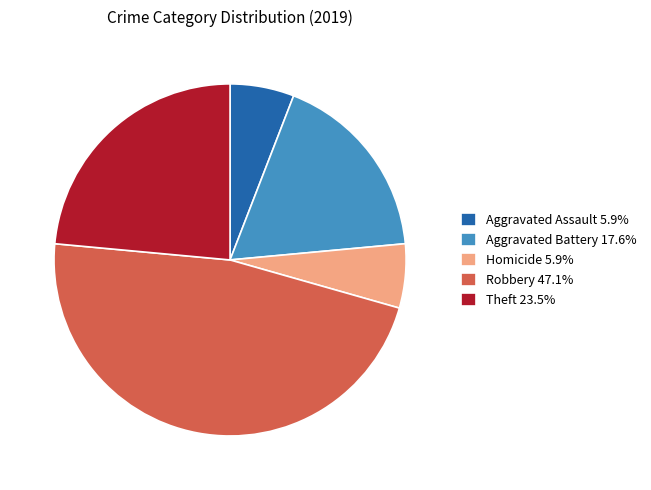

Count the number of slices in the pie.

5